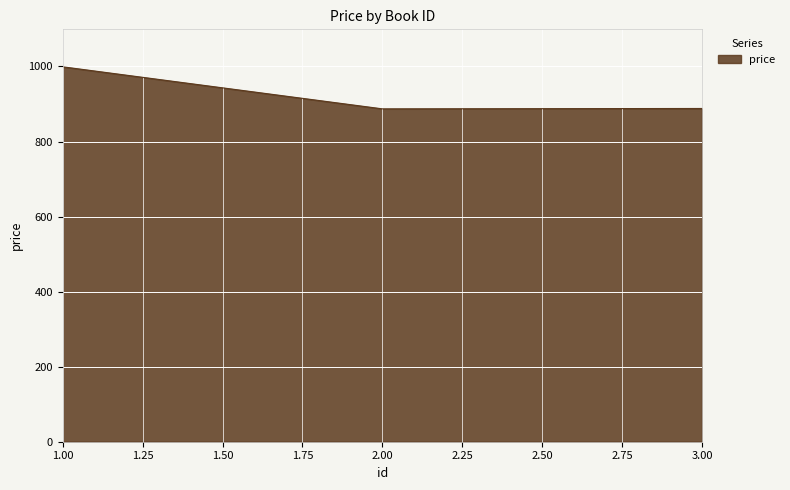

What is the smallest value displayed?

887